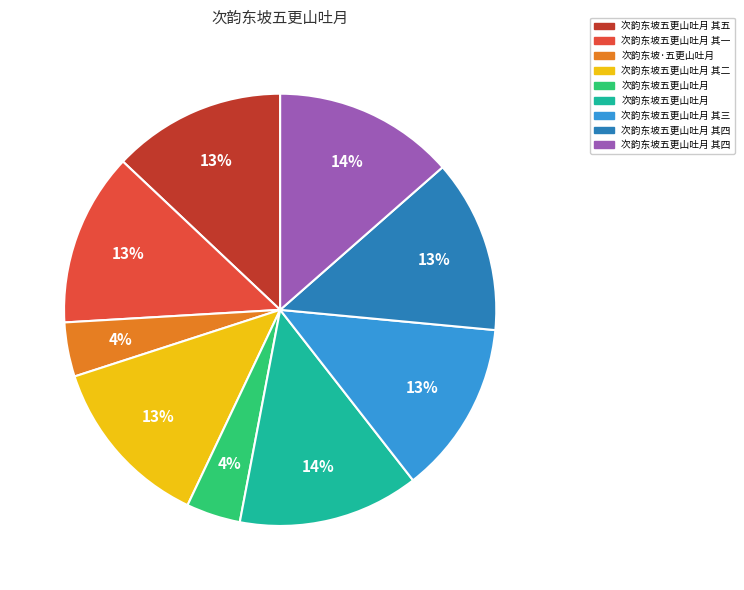

Is there a majority slice in this chart?

No